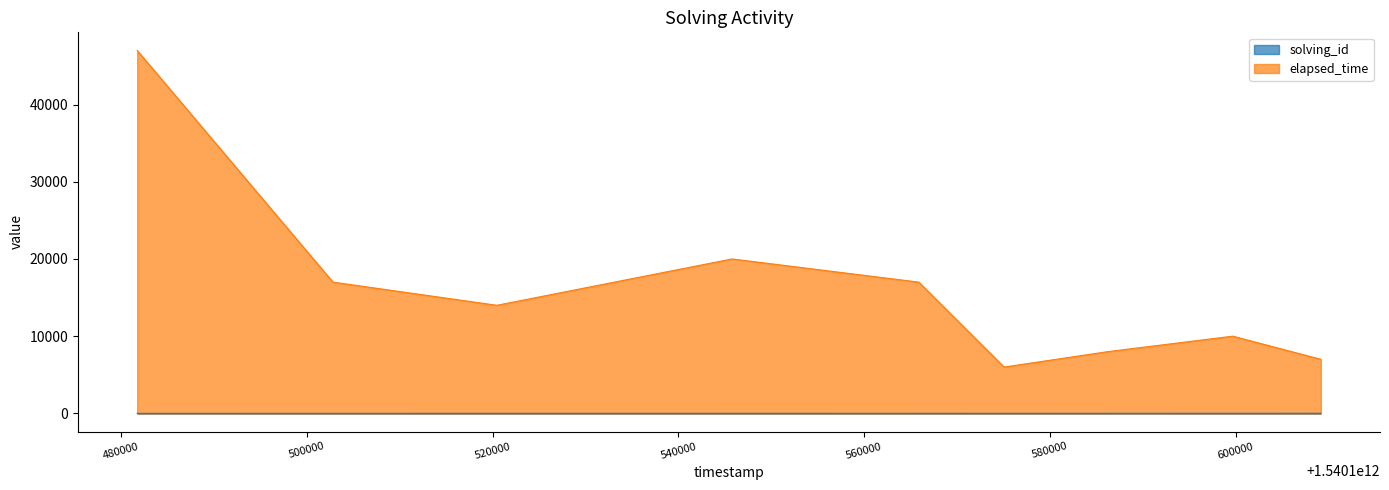

True or false: solving_id and elapsed_time intersect in this chart.

False